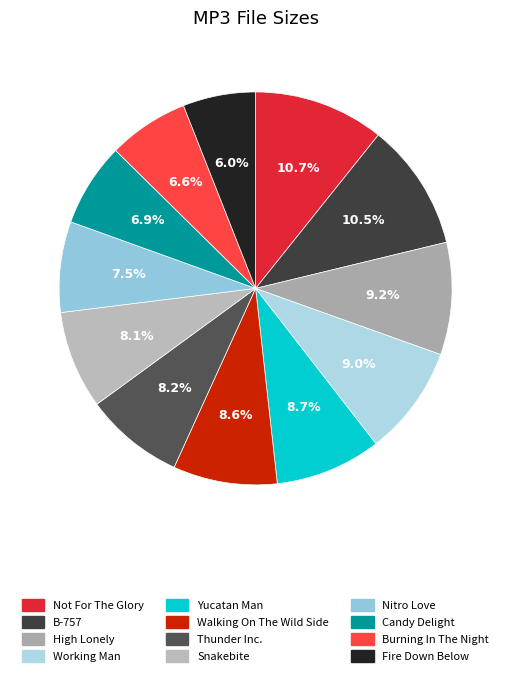

Which category has the smallest portion of the pie?

Fire Down Below